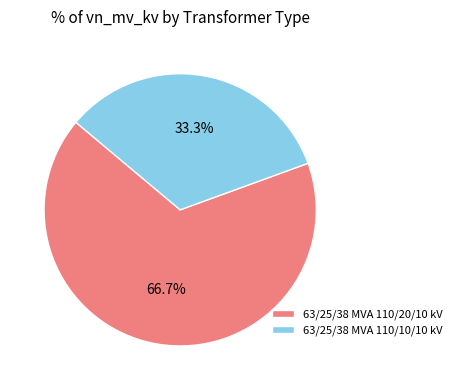

Combined, what portion of the pie is 63/25/38 MVA 110/10/10 kV and 63/25/38 MVA 110/20/10 kV?

100.0%